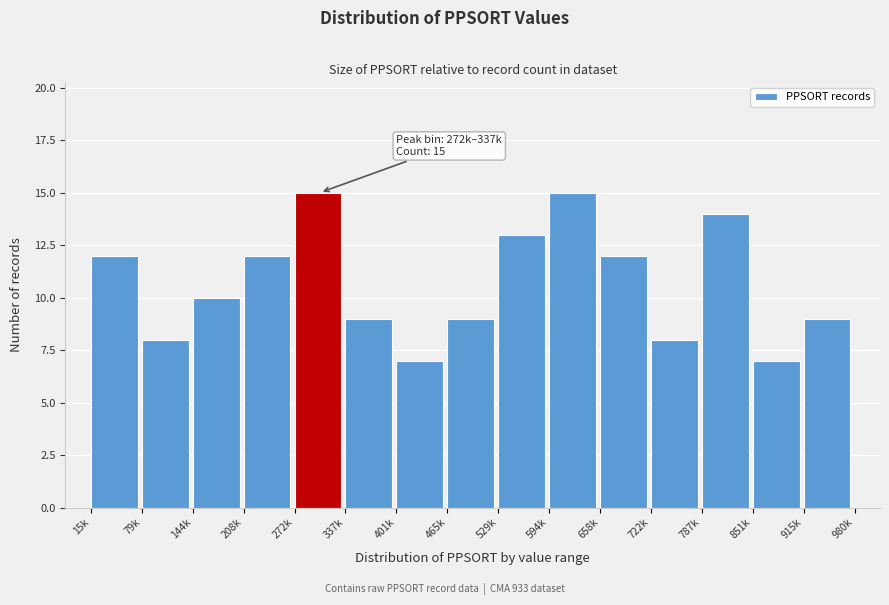

Reading left to right, transcribe all the data shown in this chart.

15k=12	79k=8	144k=10	208k=12	272k=15	337k=9	401k=7	465k=9	529k=13	594k=15	658k=12	722k=8	787k=14	851k=7	915k=9